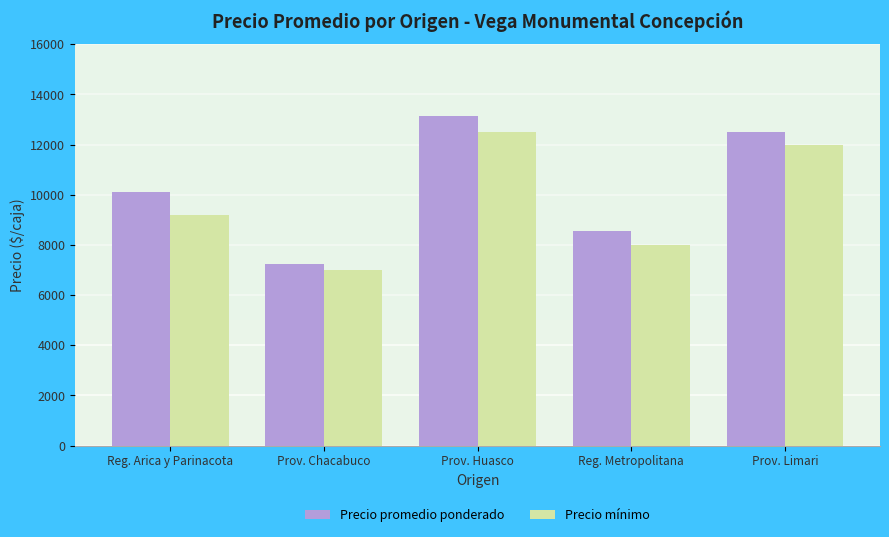

List the labels in order of Precio promedio ponderado value, smallest first.

Prov. Chacabuco, Reg. Metropolitana, Reg. Arica y Parinacota, Prov. Limari, Prov. Huasco